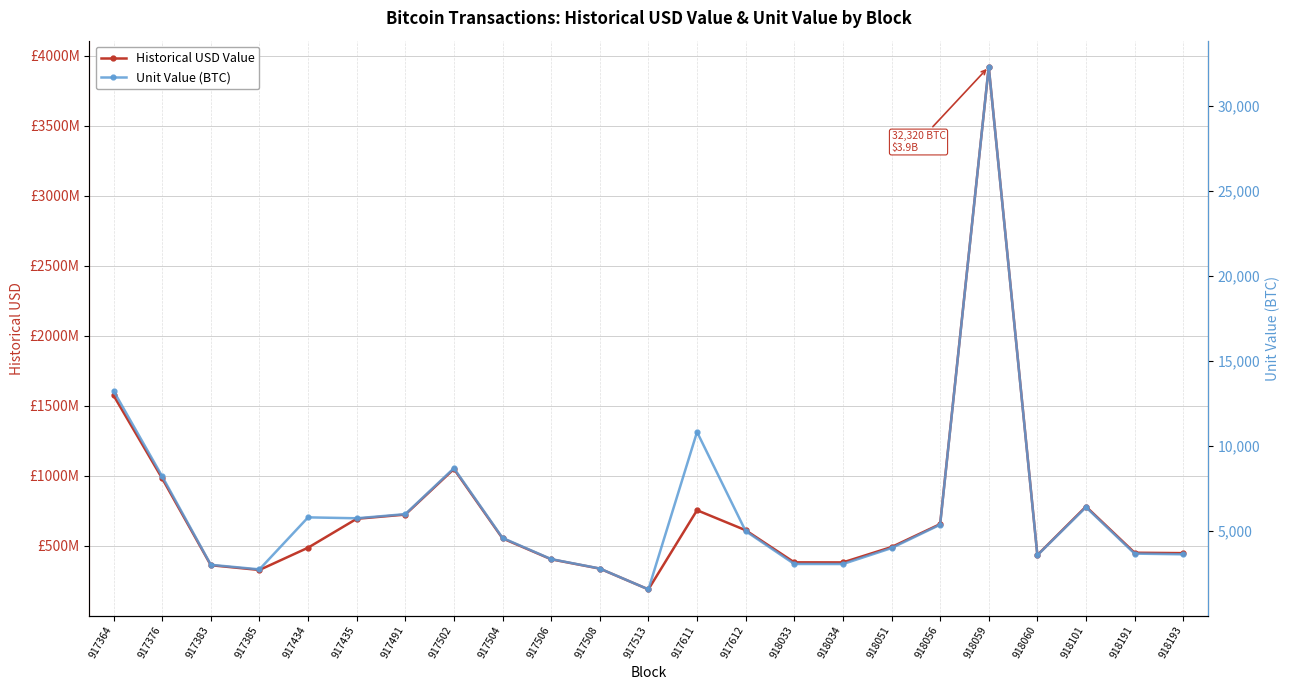

The value of Unit Value (BTC) at 917612 is 1236. True or false?

False